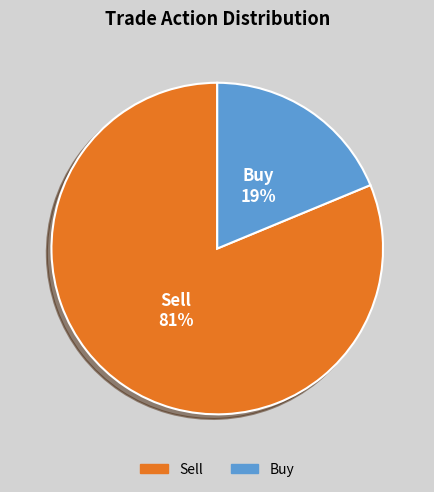

To the nearest percent, what portion does Sell represent?

81%